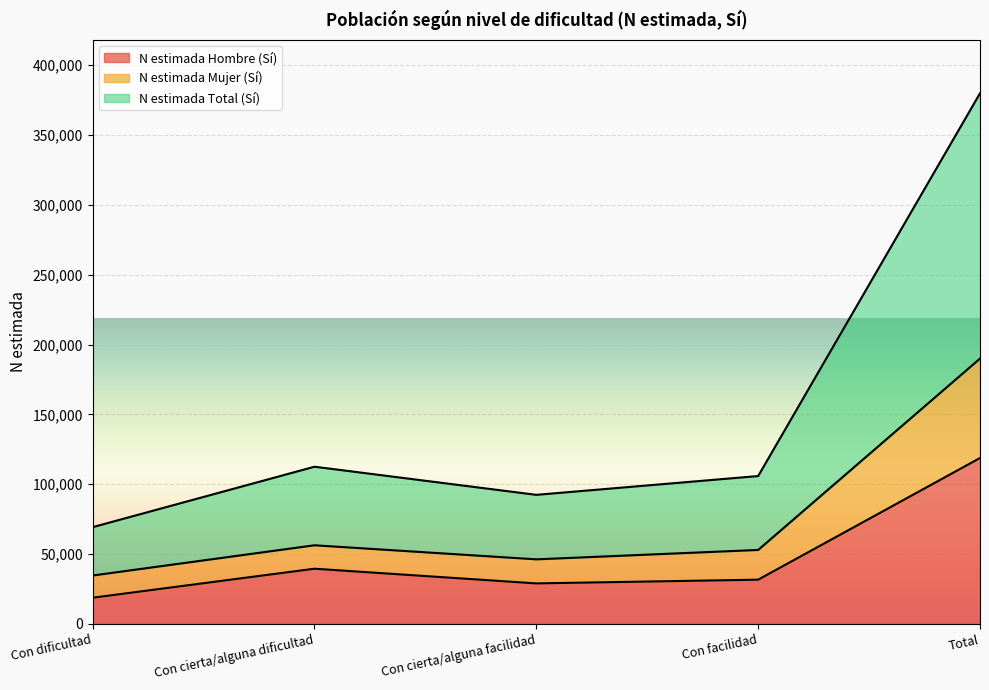

The value of N estimada Hombre (Sí) at Con cierta/alguna facilidad is 51498. True or false?

False